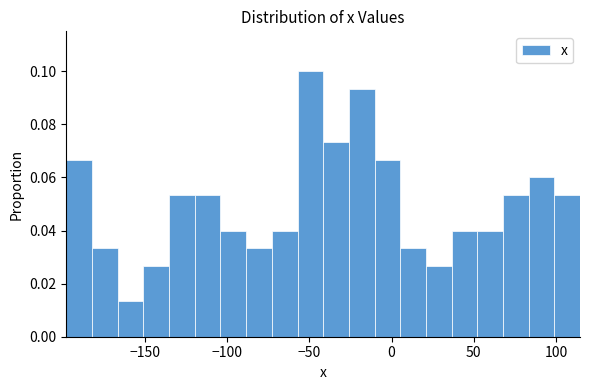

Read against the x-axis, roughly where is the centre of the tallest bar?

-50